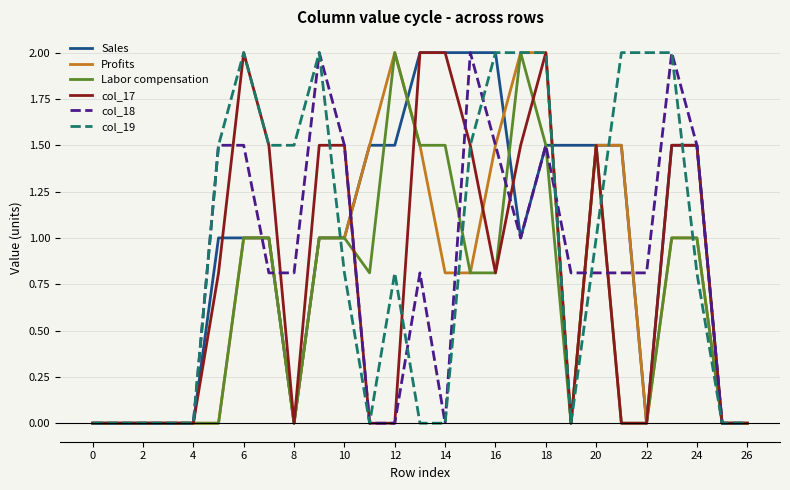

Which series has the largest total across all categories?

Sales